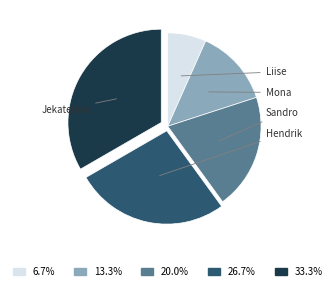

Count the number of slices in the pie.

5